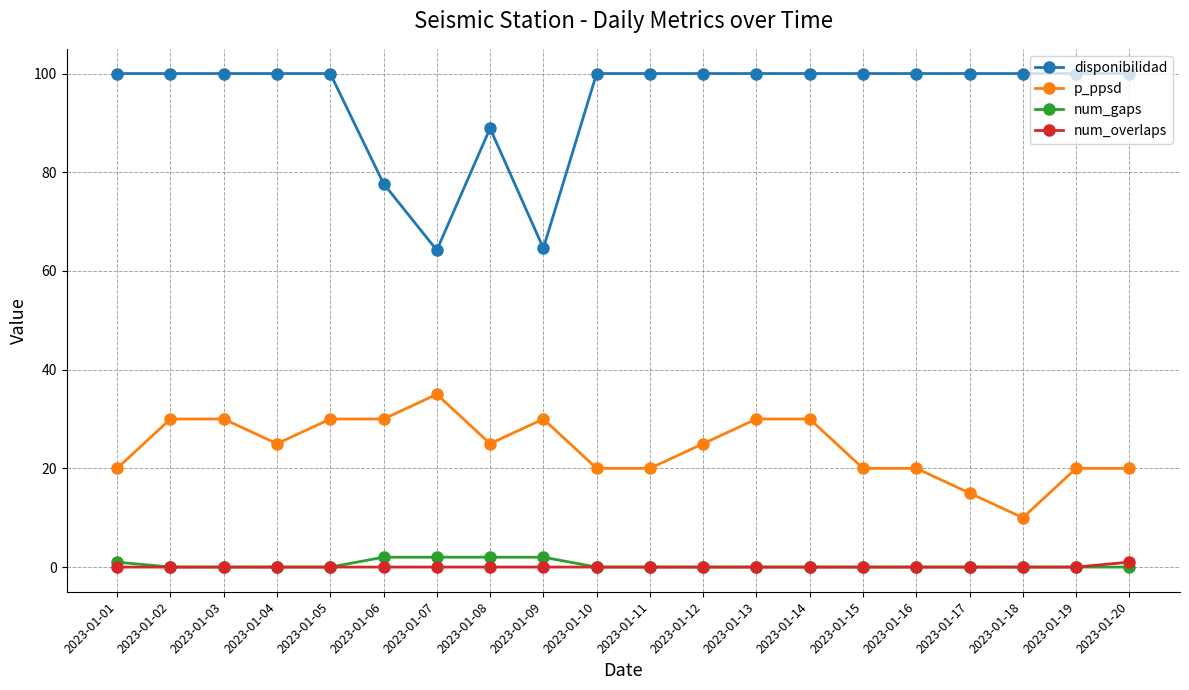

The disponibilidad series shows 166.7 at 2023-01-04. True or false?

False